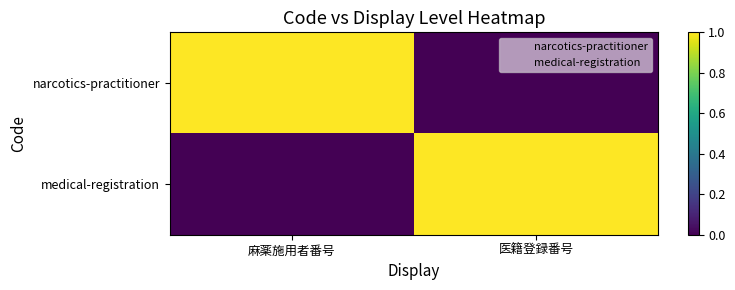

Which label corresponds to the largest value in the chart?

麻薬施用者番号